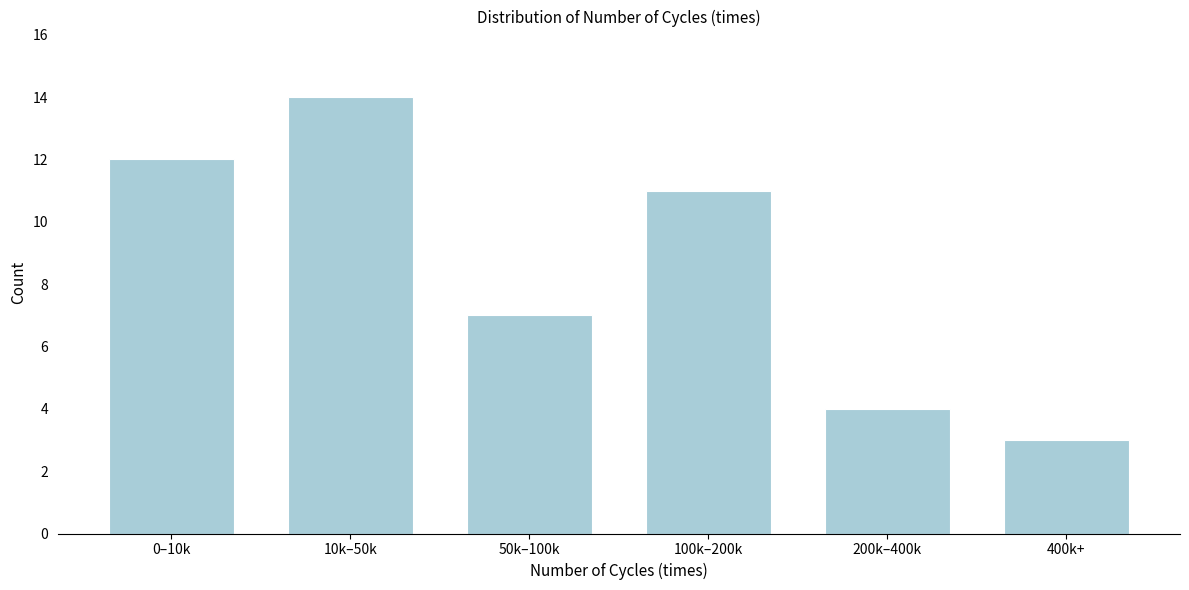

Reading right to left, extract all data points from this chart.

400k+=3	200k–400k=4	100k–200k=11	50k–100k=7	10k–50k=14	0–10k=12